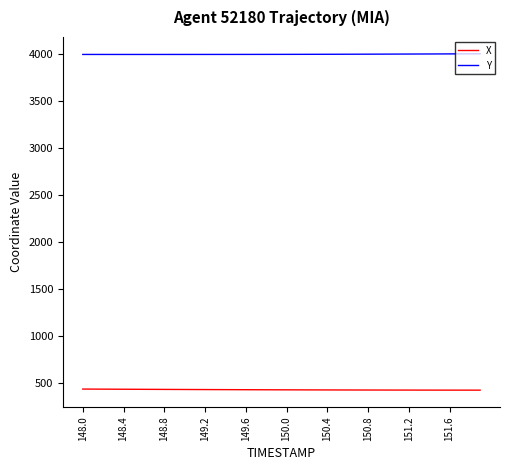

Which series has the largest total across all categories?

Y